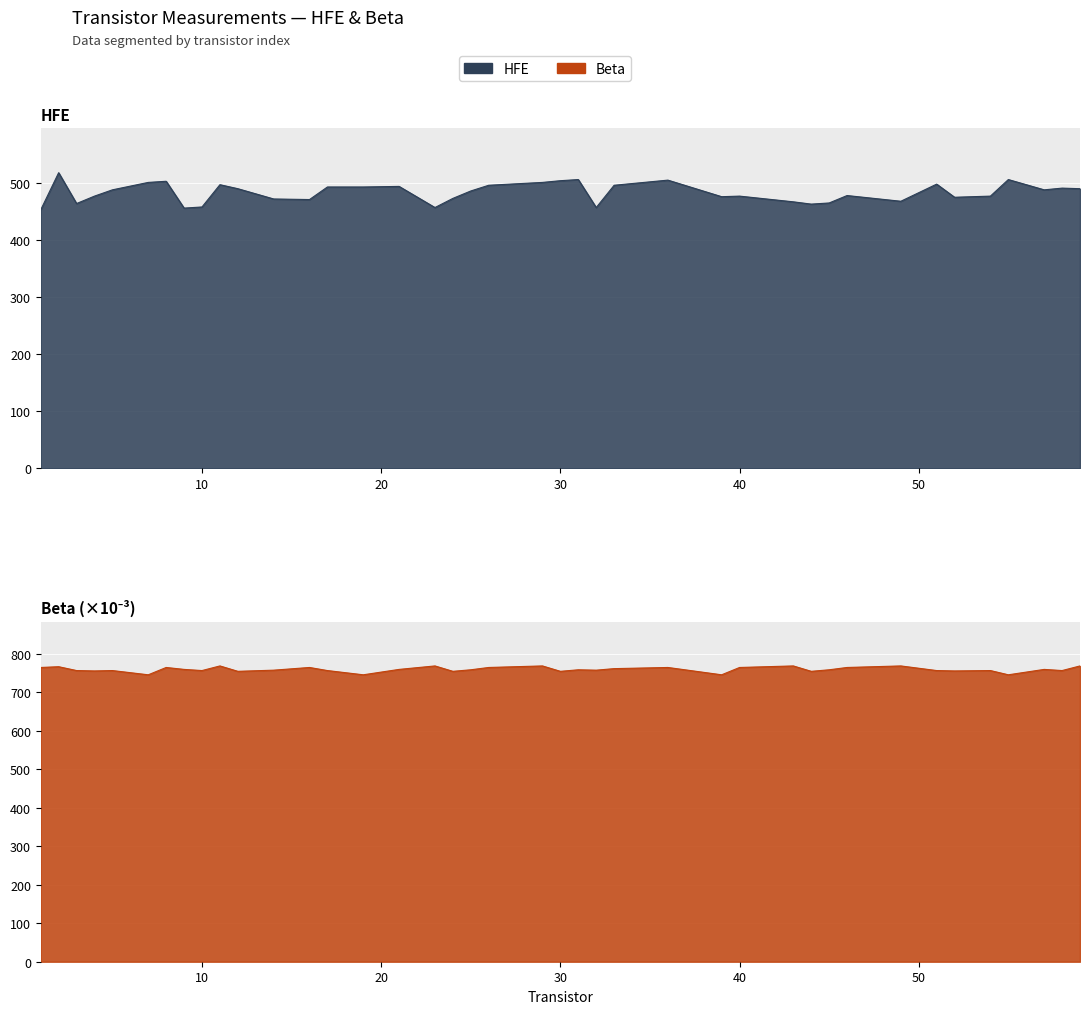

What is the sum of all Beta values?

30346